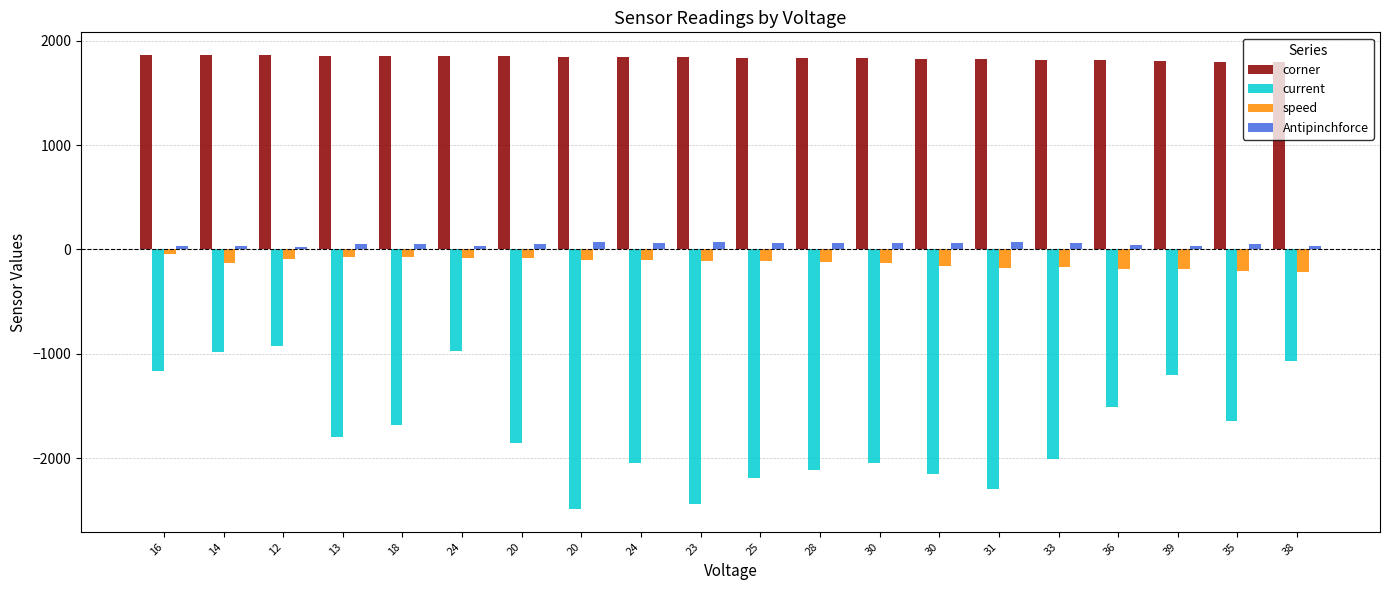

Which category has the lowest value in the current series?

20